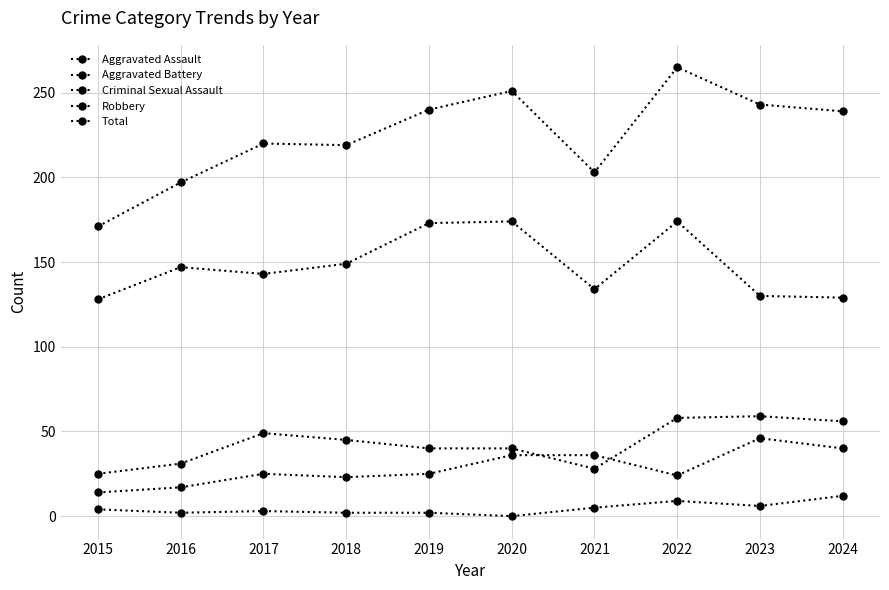

How many positive values does the Criminal Sexual Assault series have?

9